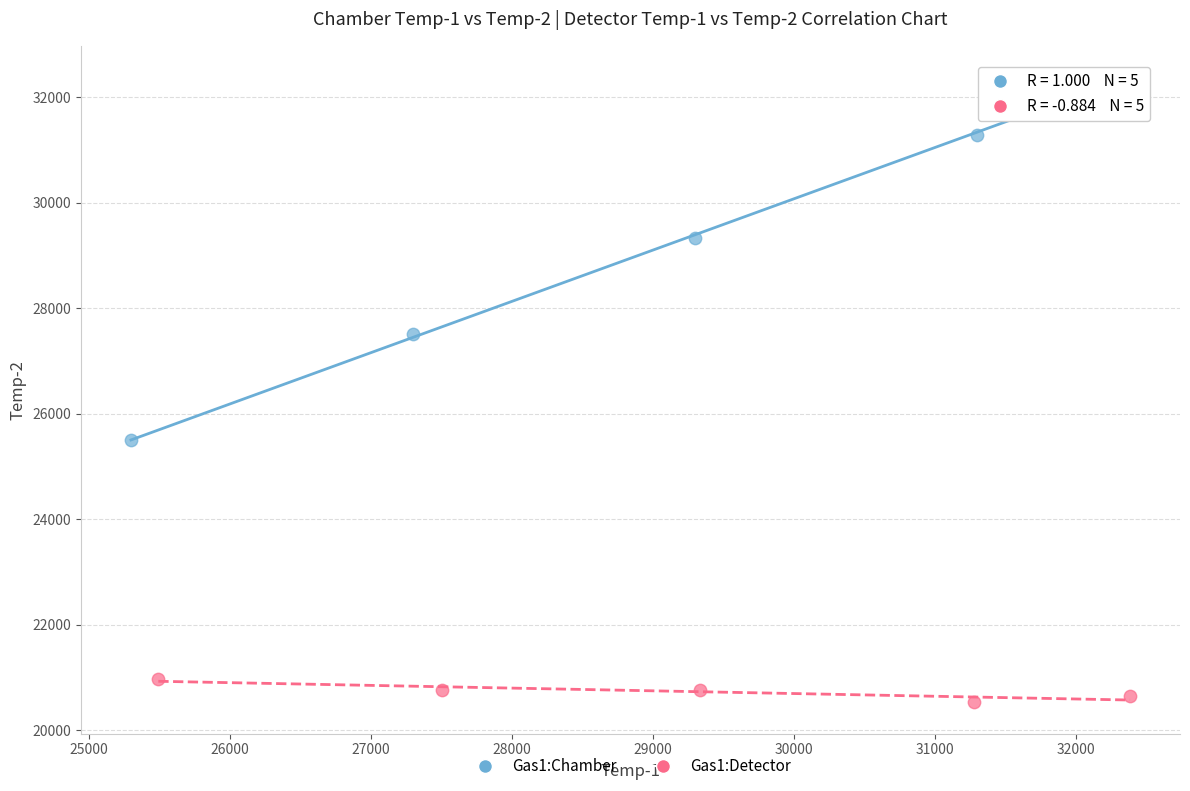

Which series reaches the maximum Y coordinate?

Gas1:Chamber